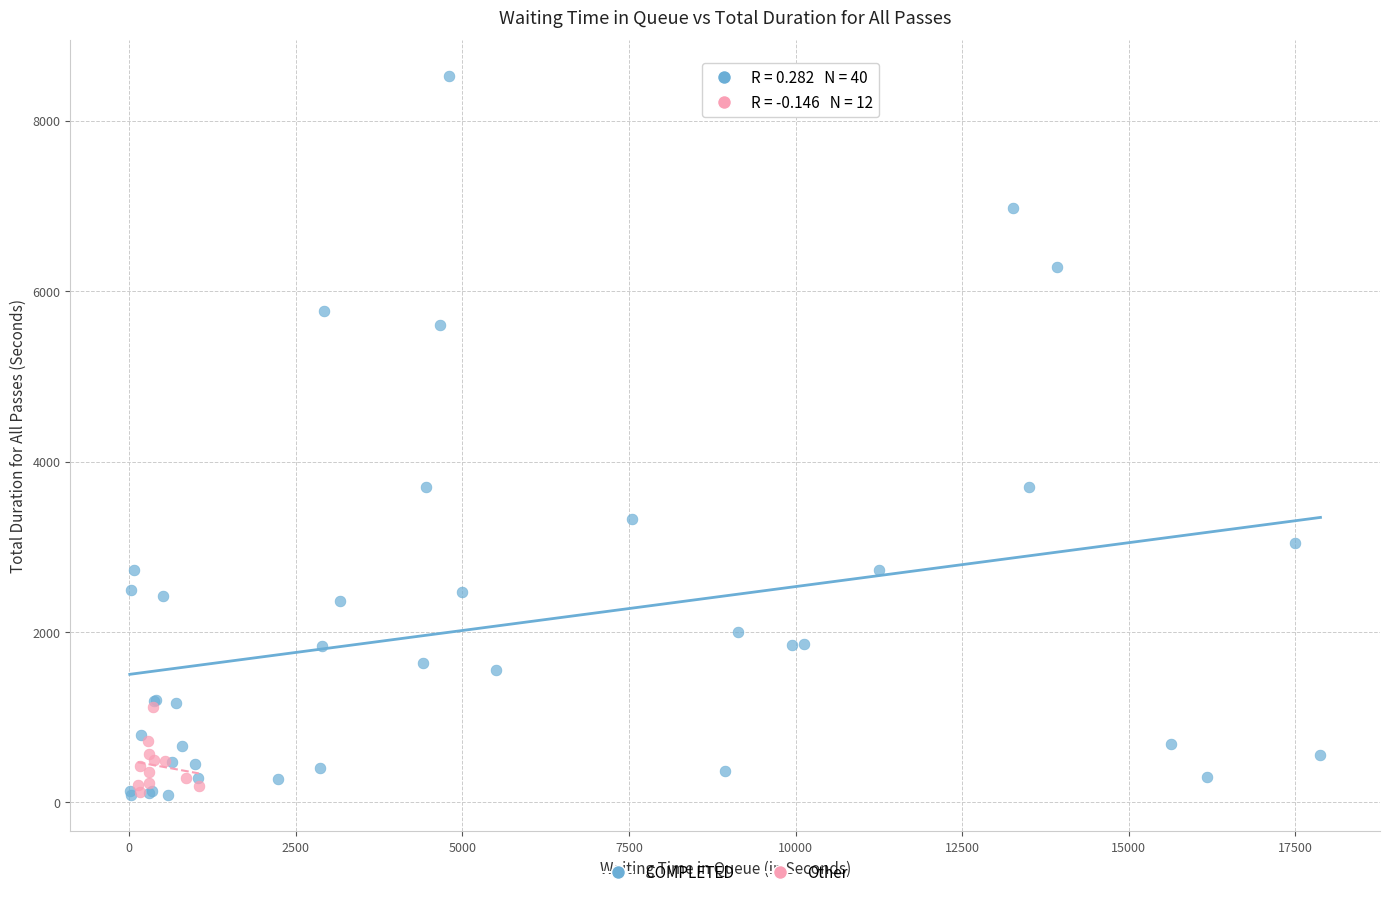

Which series has the widest spread of Y values?

COMPLETED